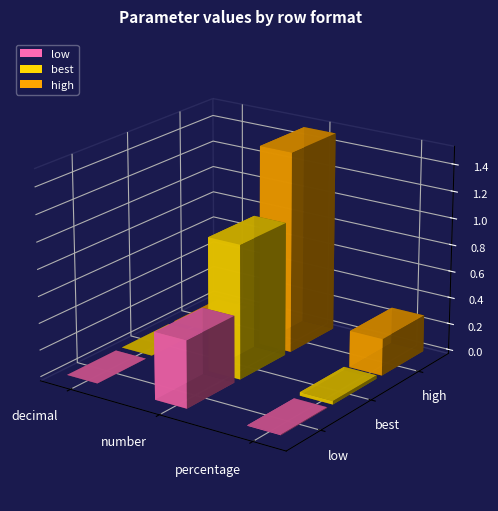

Reading left to right, what are all the values shown in this chart?

low: decimal=0.0	number=0.5	percentage=0.0
best: decimal=0.0	number=1.0	percentage=0.0
high: decimal=0.0	number=1.5	percentage=0.3